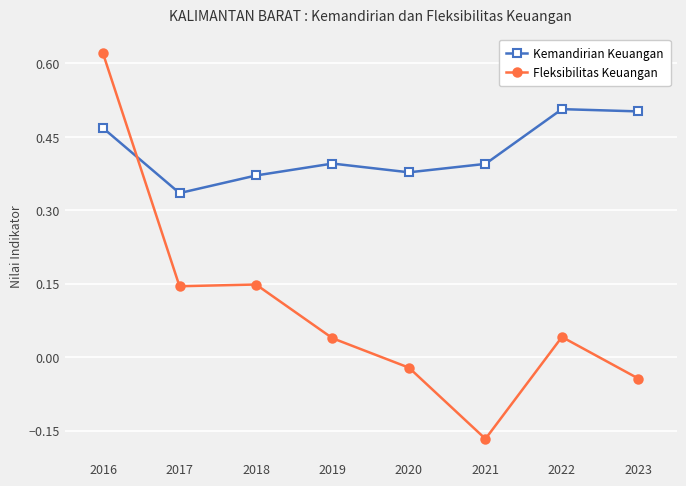

At which label does Fleksibilitas Keuangan reach its peak?

2016